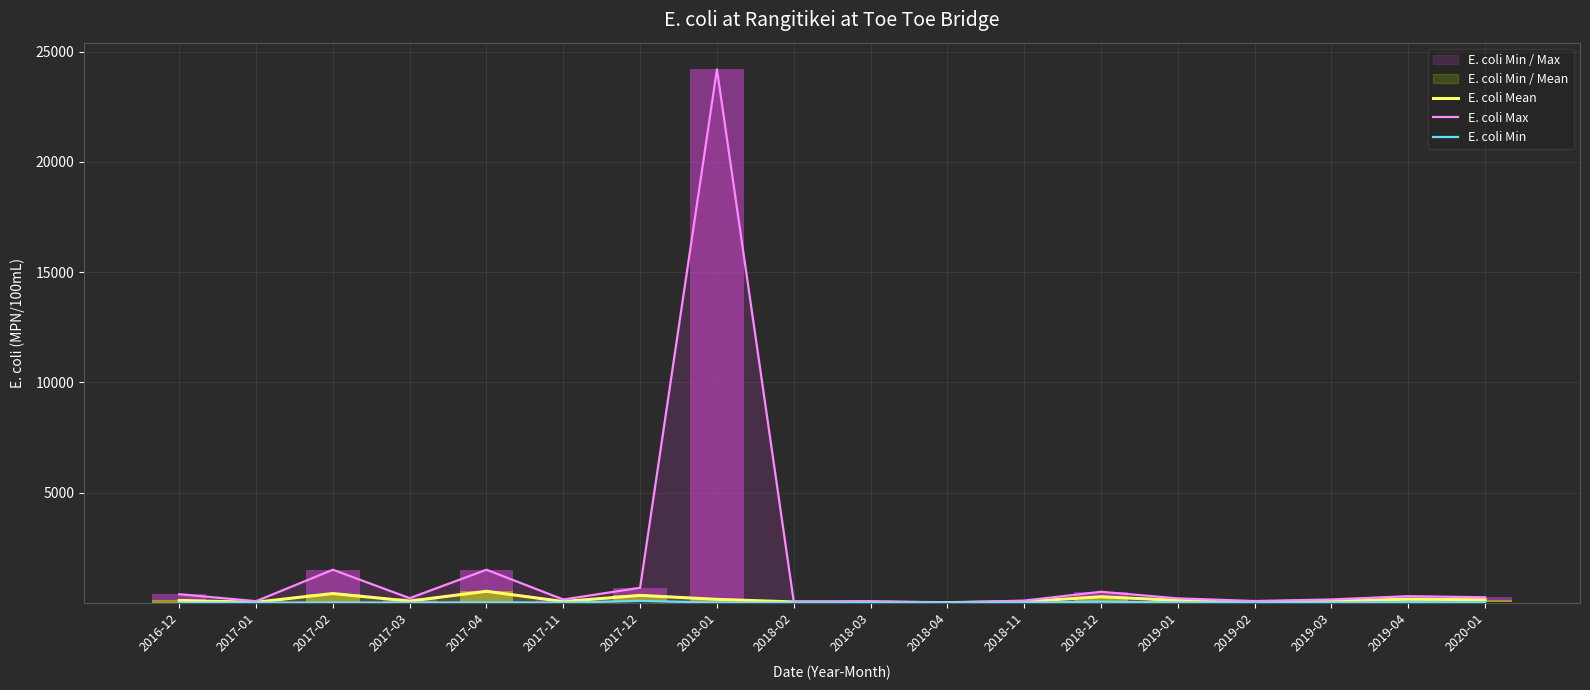

Which series has the widest spread of values?

E. coli Max